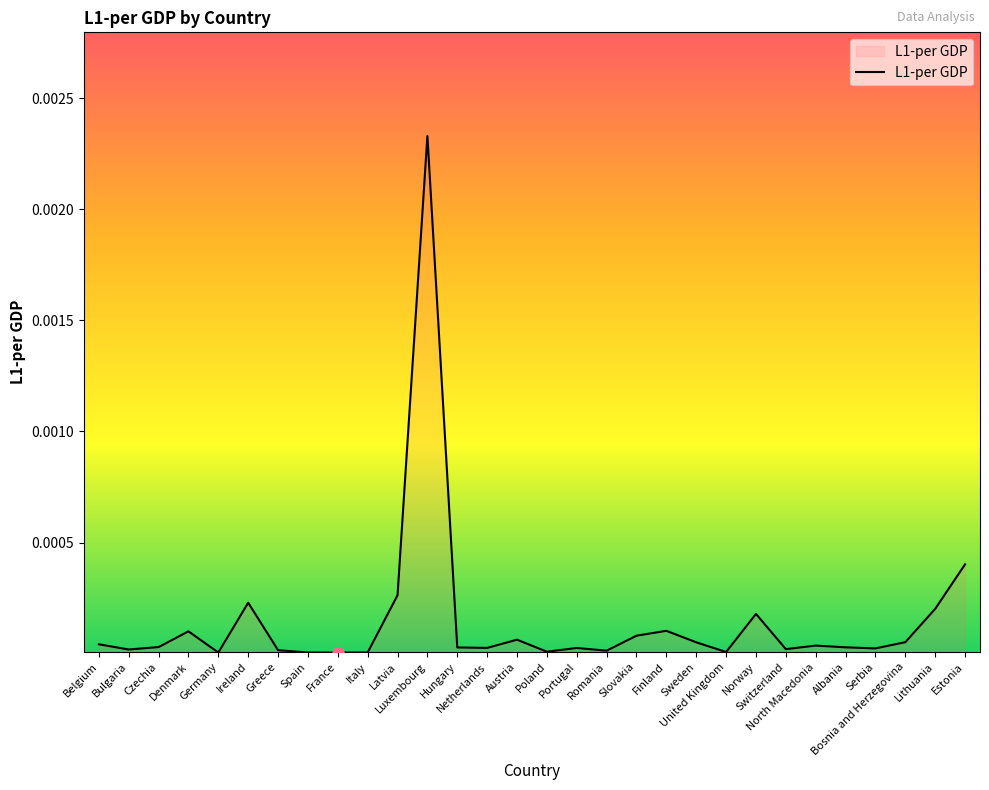

How many lines are shown in the chart?

1